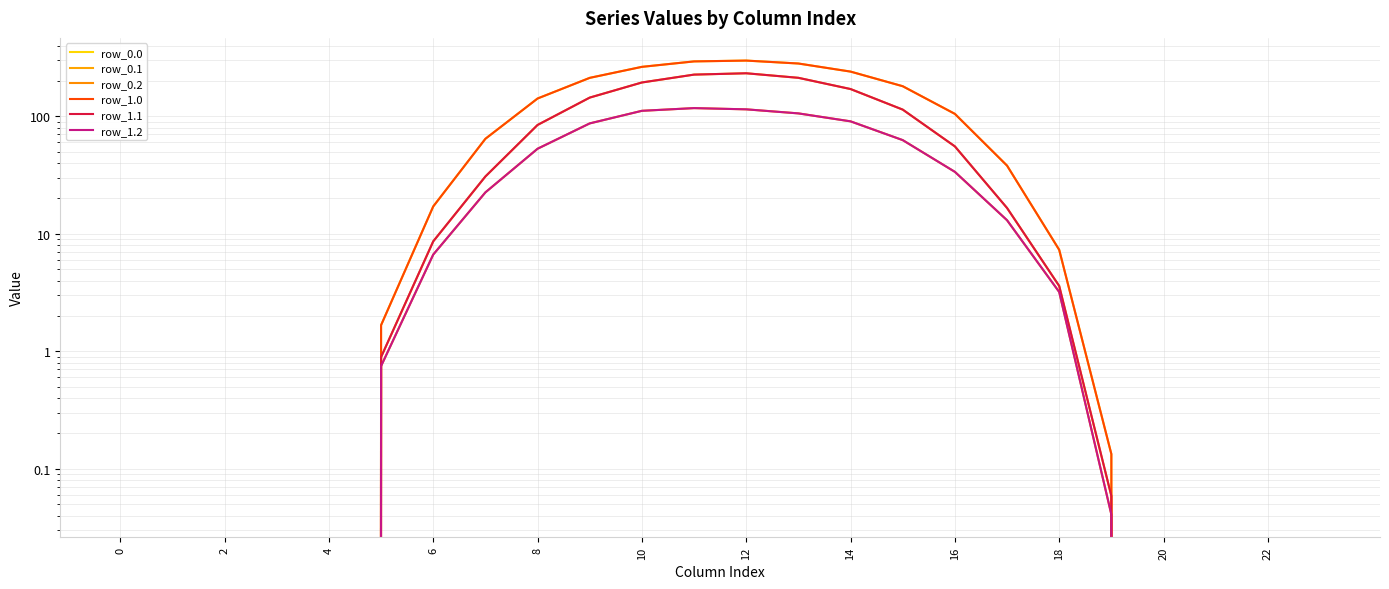

What is the value of the row_1.0 point at the 8th from the left?

64.3